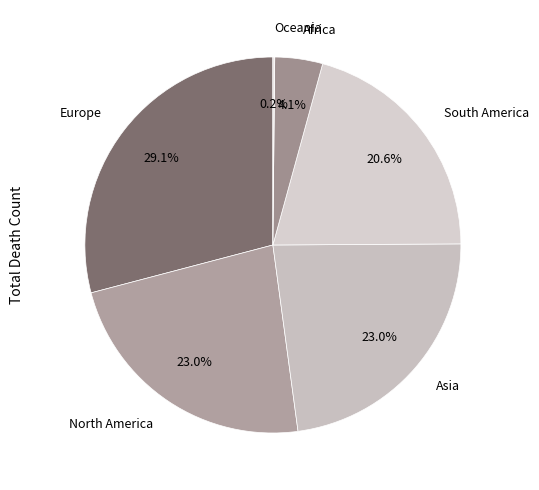

What portion of the pie excludes Africa?

95.9%